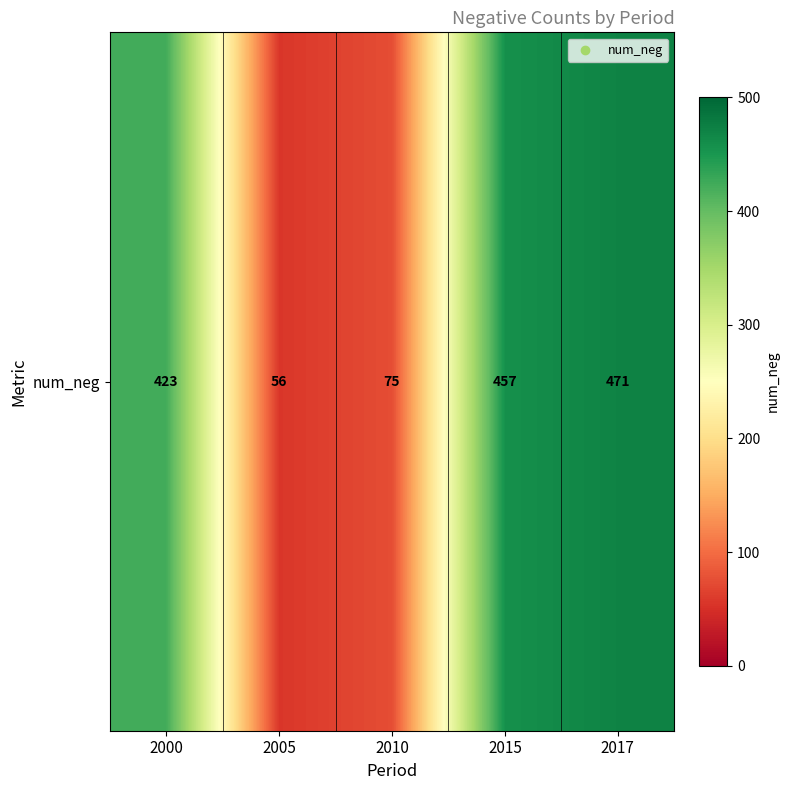

Reading left to right, what are all the values shown in this chart?

2000=423	2005=56	2010=75	2015=457	2017=471